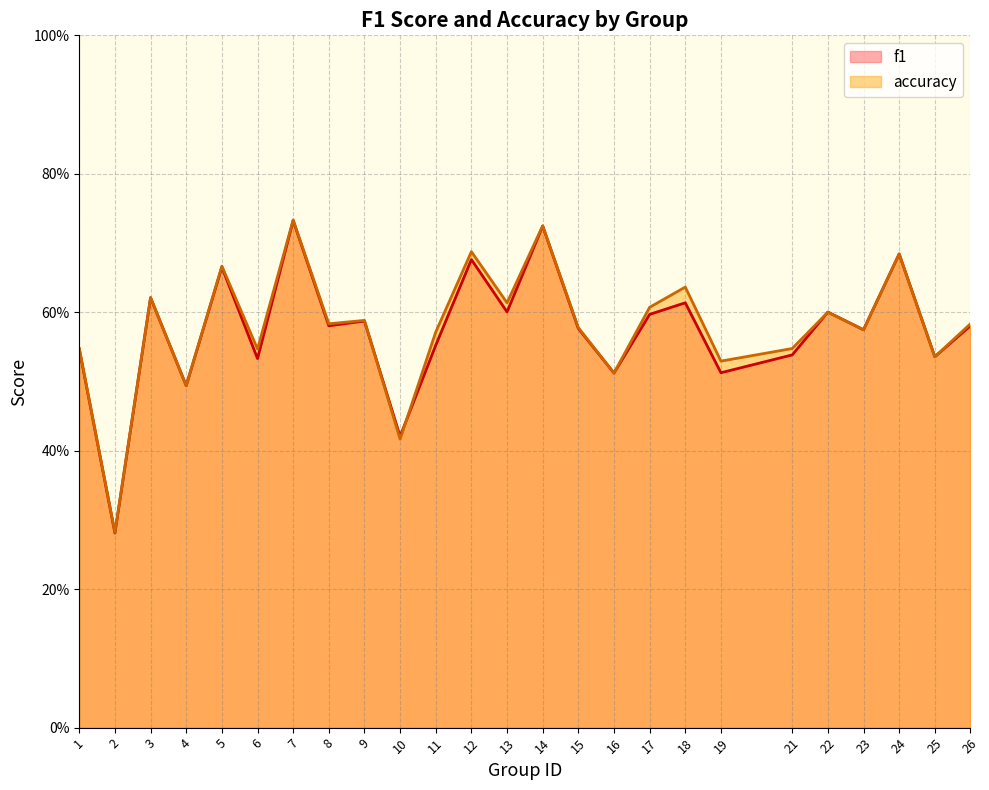

The value of accuracy at 4 is 0.5. True or false?

True